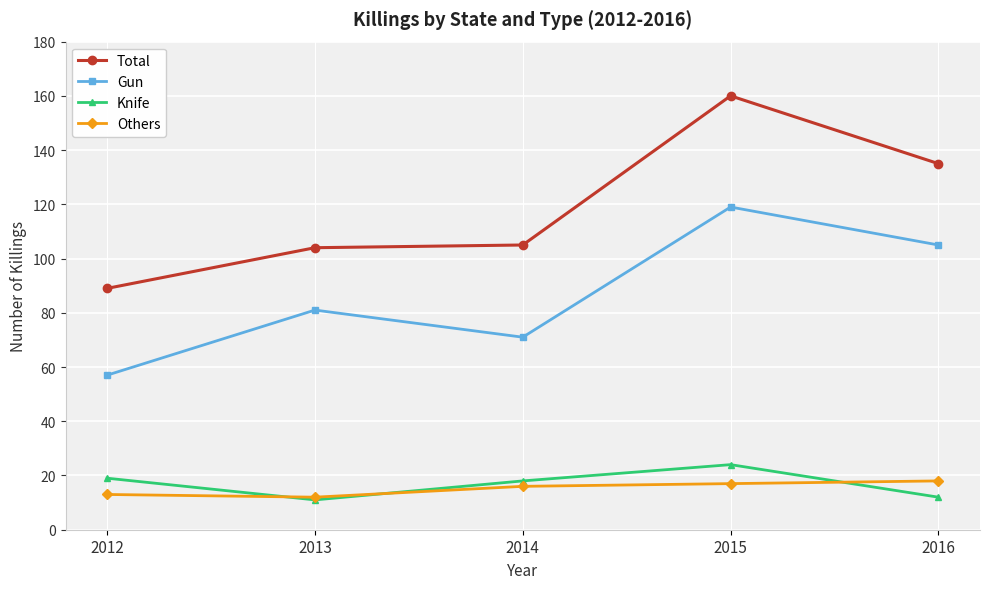

Reading left to right, list all the values displayed in this chart.

Total: 89	104	105	160	135
Gun: 57	81	71	119	105
Knife: 19	11	18	24	12
Others: 13	12	16	17	18